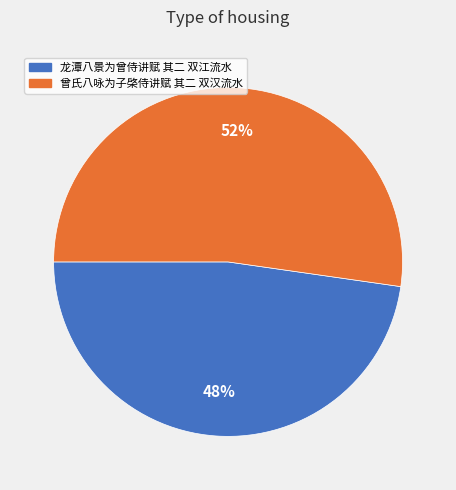

Is the sum of 龙潭八景为曾侍讲赋 其二 双江流水 and 曾氏八咏为子棨侍讲赋 其二 双汉流水 greater than half?

Yes